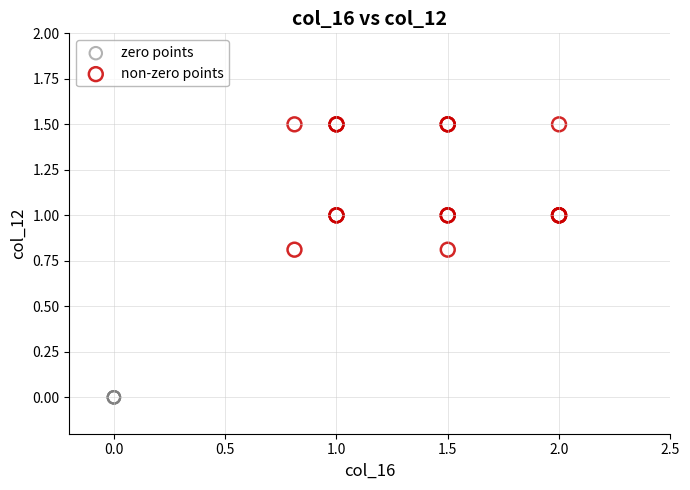

Which series reaches the maximum Y coordinate?

non-zero points